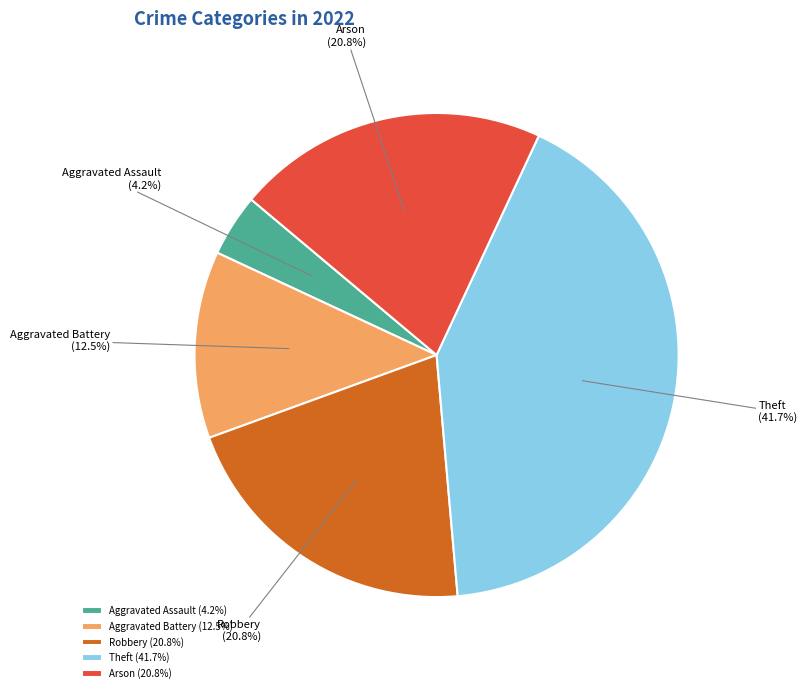

True or false: Robbery accounts for 21% of the total.

True